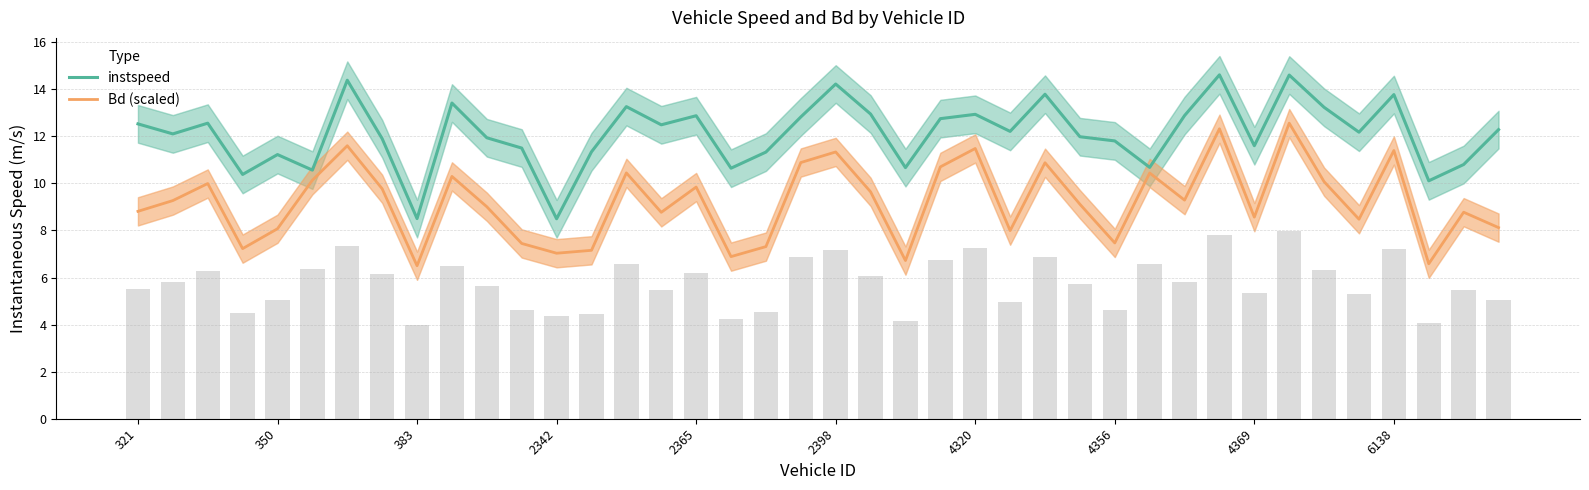

What is the highest value of the instspeed series?

14.6